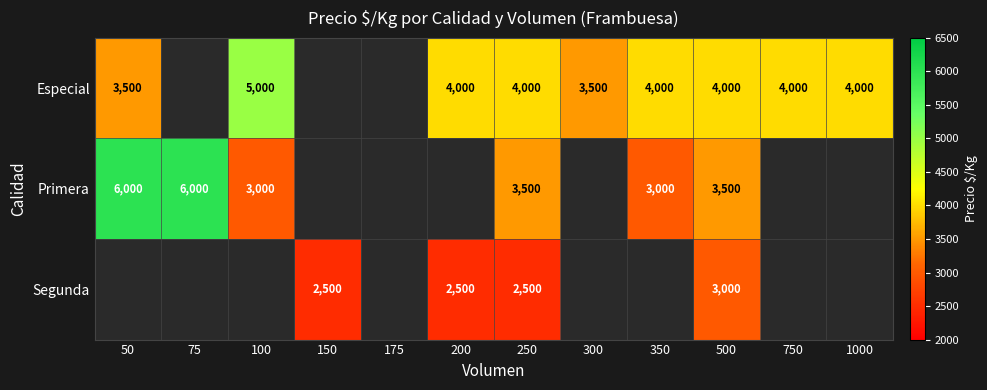

The value of Primera at 250 is 1626. True or false?

False